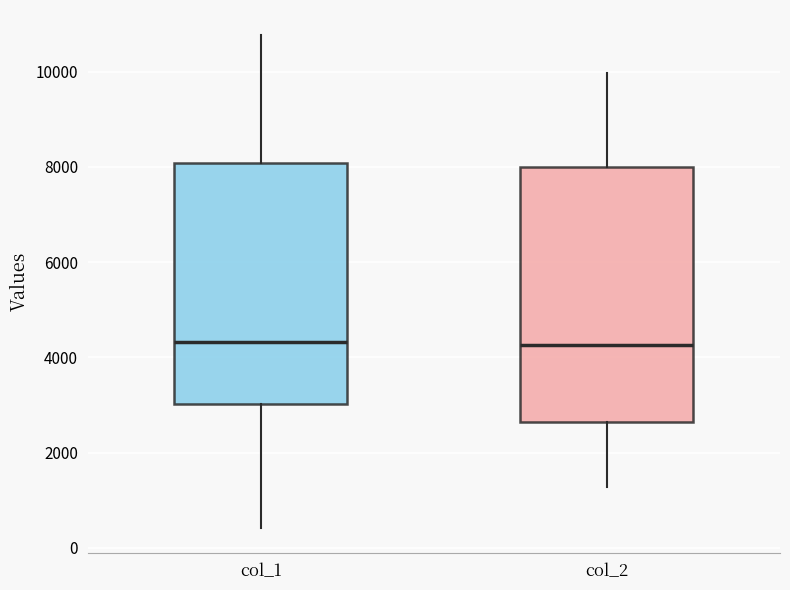

Reading left to right, transcribe this box plot: for each box, give where its median line is, the range the box spans, and where its two whiskers end, as read against the y-axis. The values are not printed on the chart, so give them approximately, as read against the axis.

col_1: median 4400, box 3000 to 8000, whiskers 400 to 10800
col_2: median 4200, box 2600 to 8000, whiskers 1200 to 10000